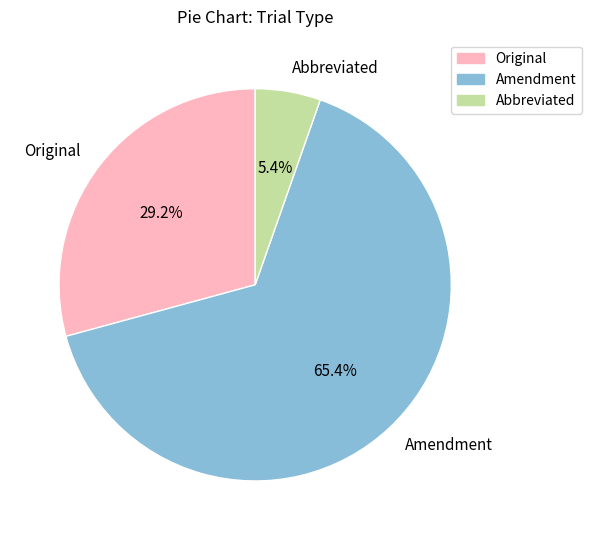

Rank the categories by value from lowest to highest.

Abbreviated, Original, Amendment